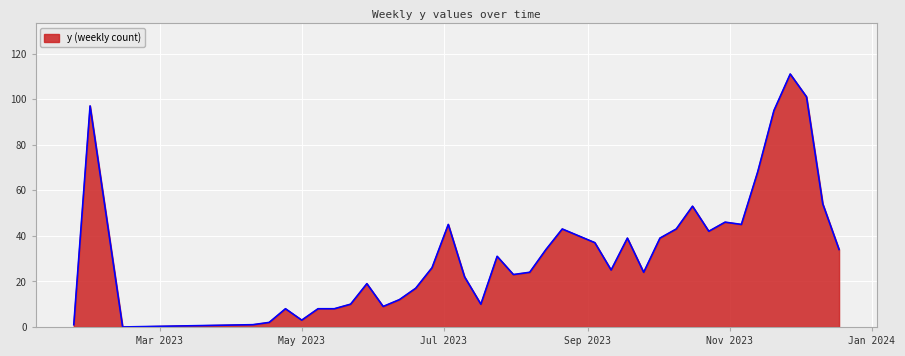

At which category does the data reach its first local valley?

2023-02-13